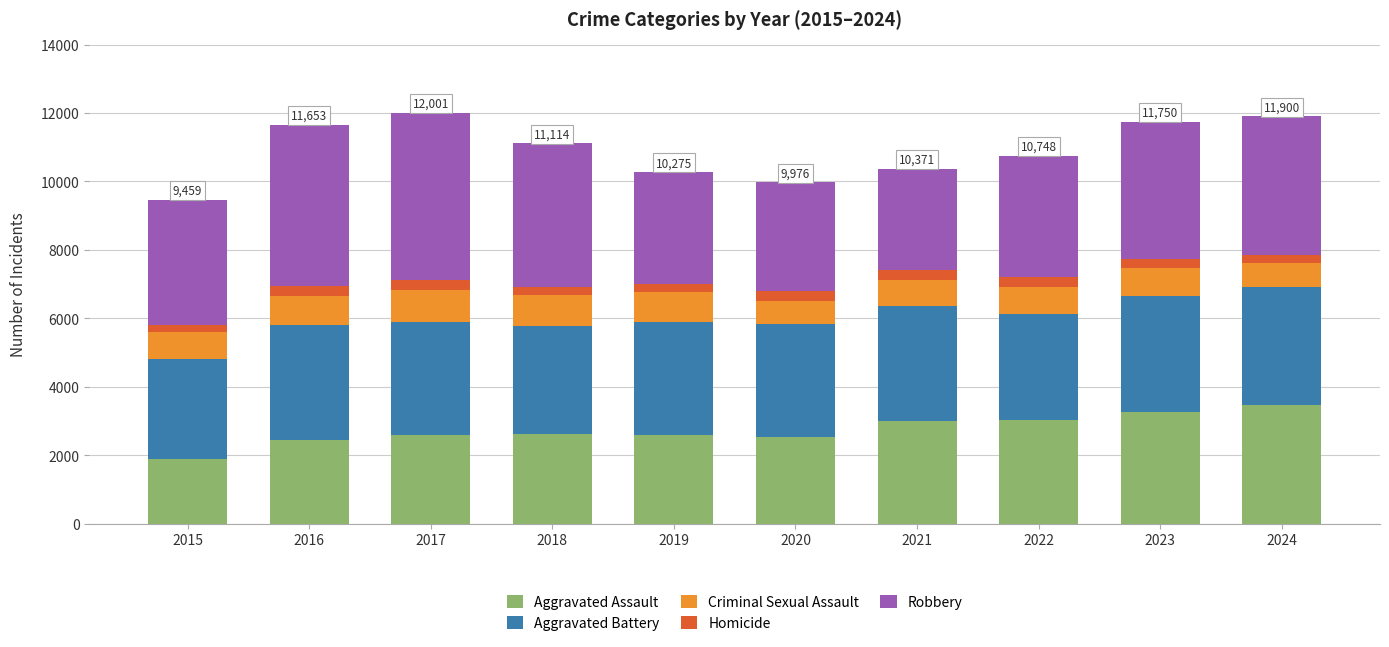

Count the number of data series in this chart.

5